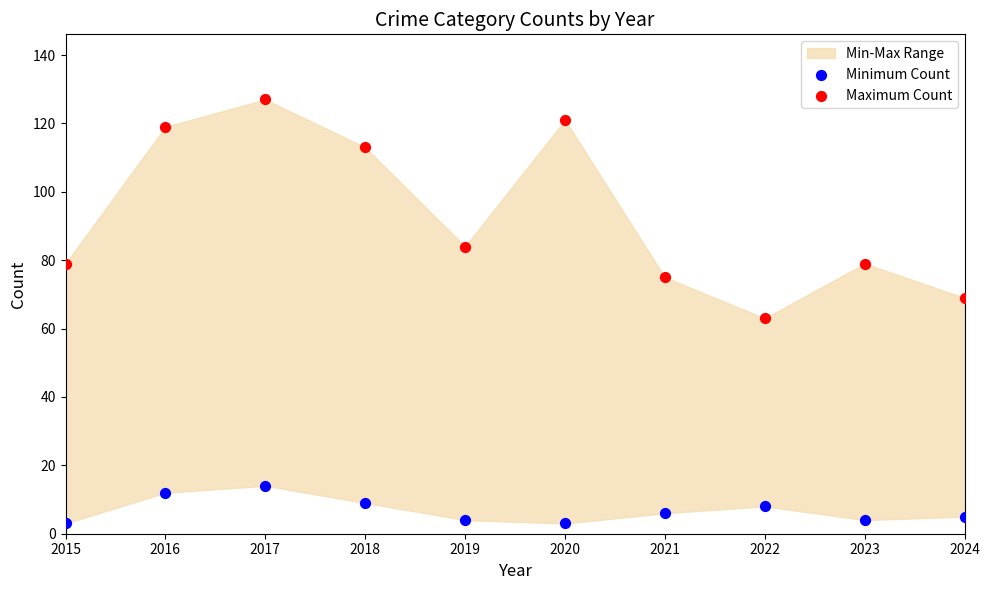

Across all data points, what is the range of X values (max minus min)?

9